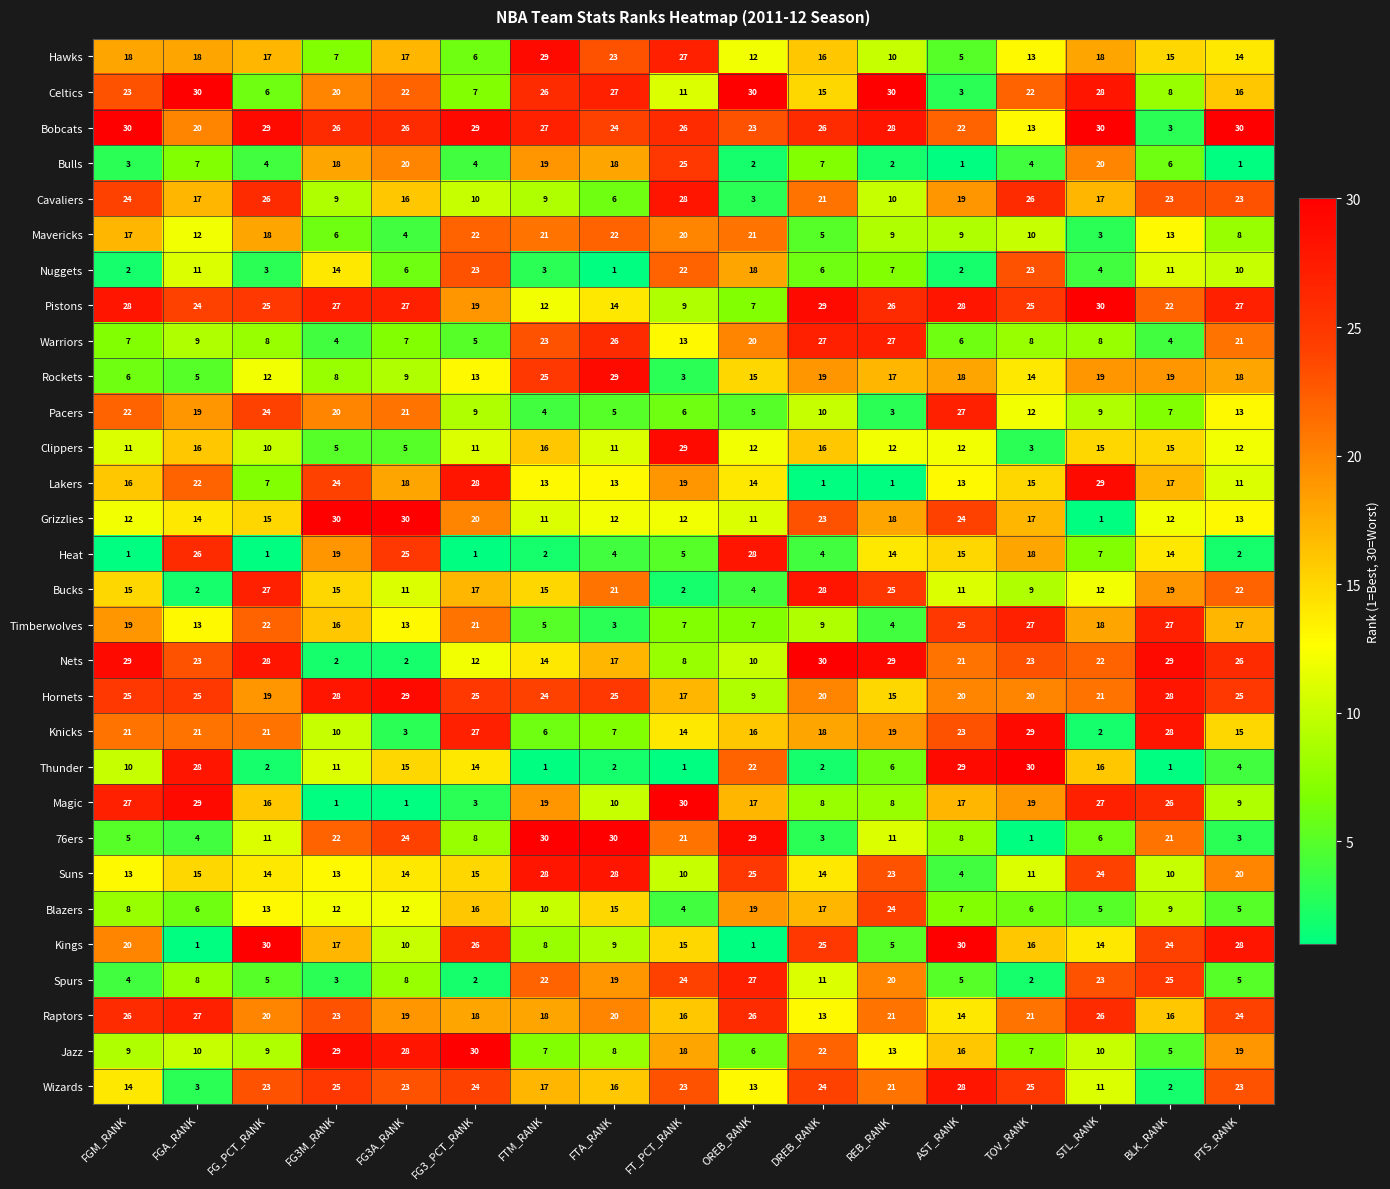

What value does the Bucks series have at FTM_RANK, to the nearest 5?

15